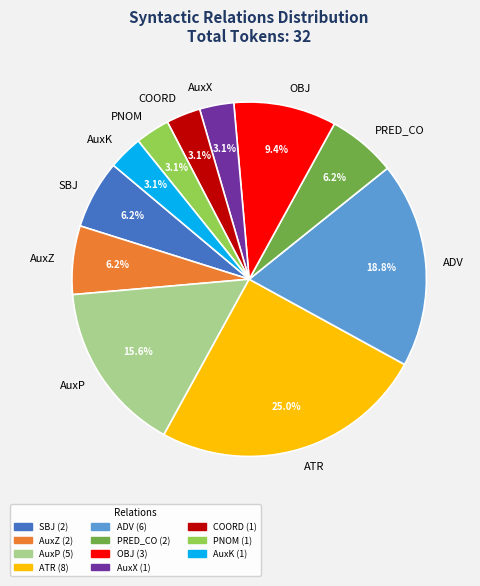

Is it true that OBJ is 9% of the pie?

True